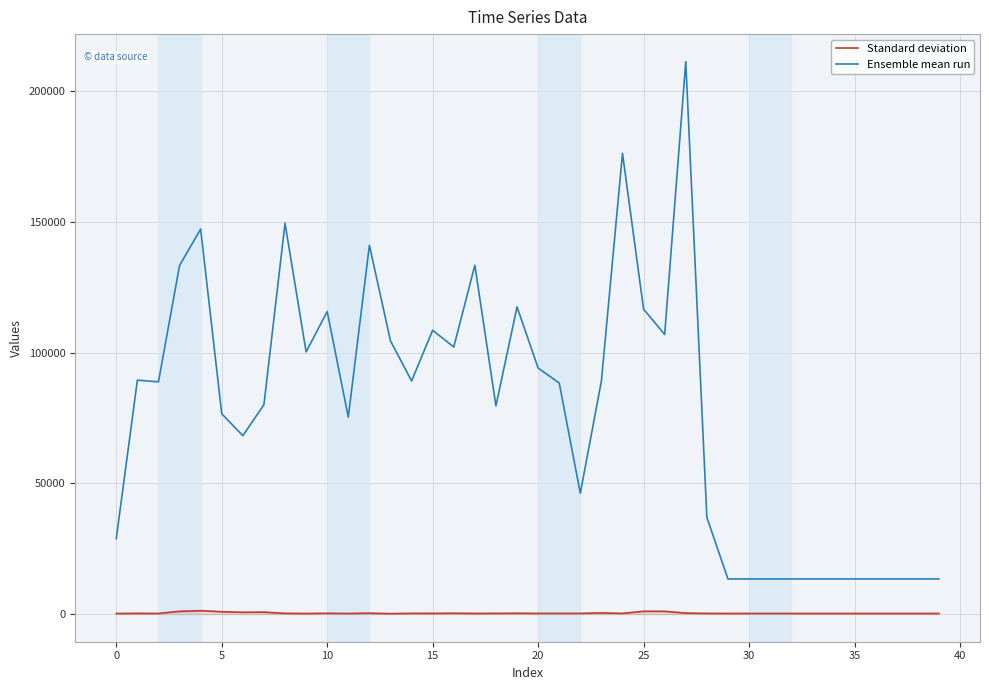

True or false: Standard deviation and Ensemble mean run cross at least once.

False